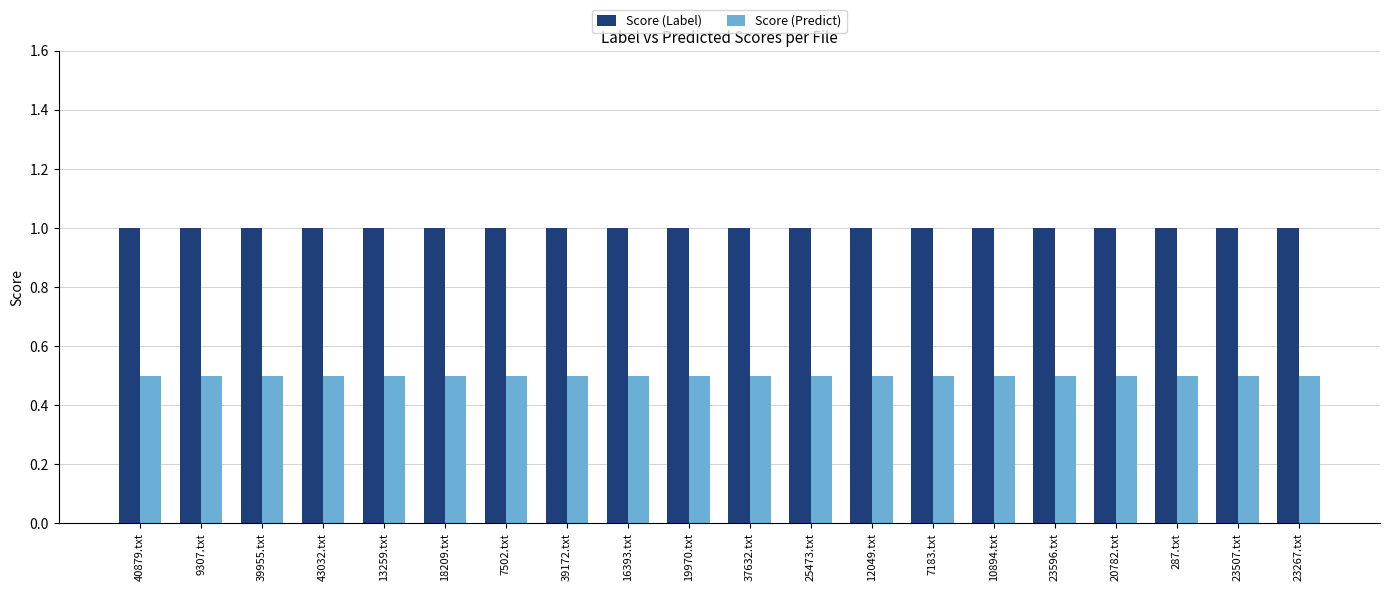

What are all the series names shown in the legend?

Score (Label), Score (Predict)